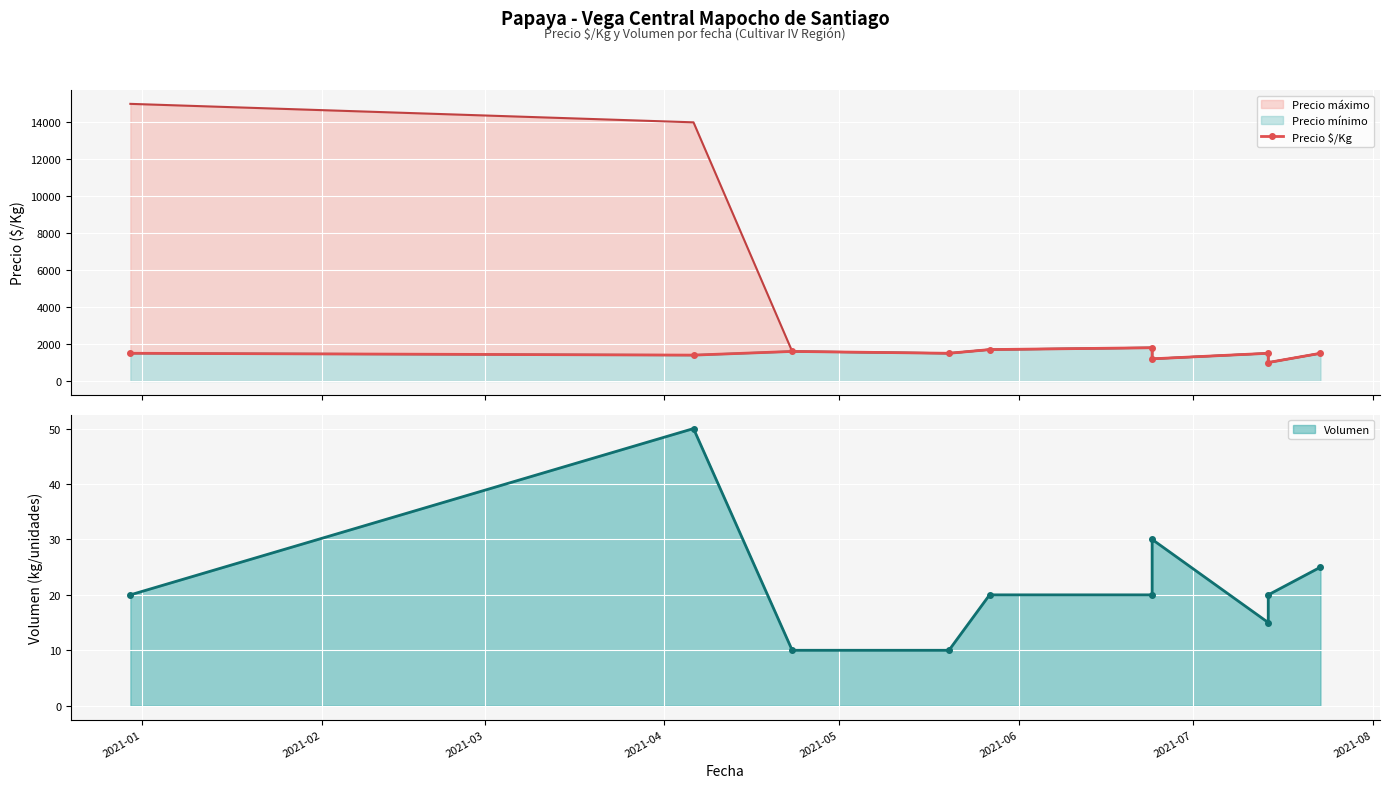

Reading right to left, what are all the values shown in this chart?

1500	1000	1500	1200	1800	1700	1500	1600	1400	1500